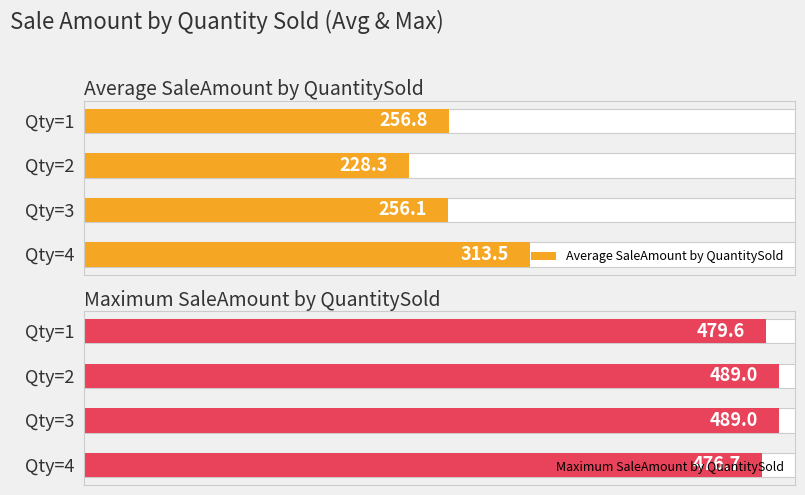

What is the value of the Average SaleAmount by QuantitySold bar at the 1st from the left?

256.8